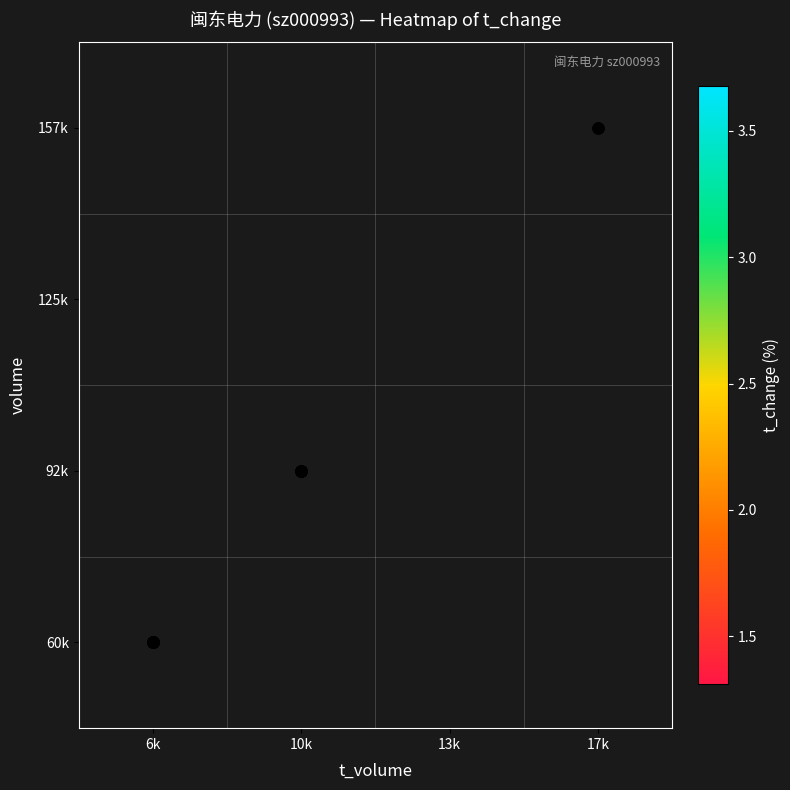

At which category does the chart reach its minimum across all series?

6k